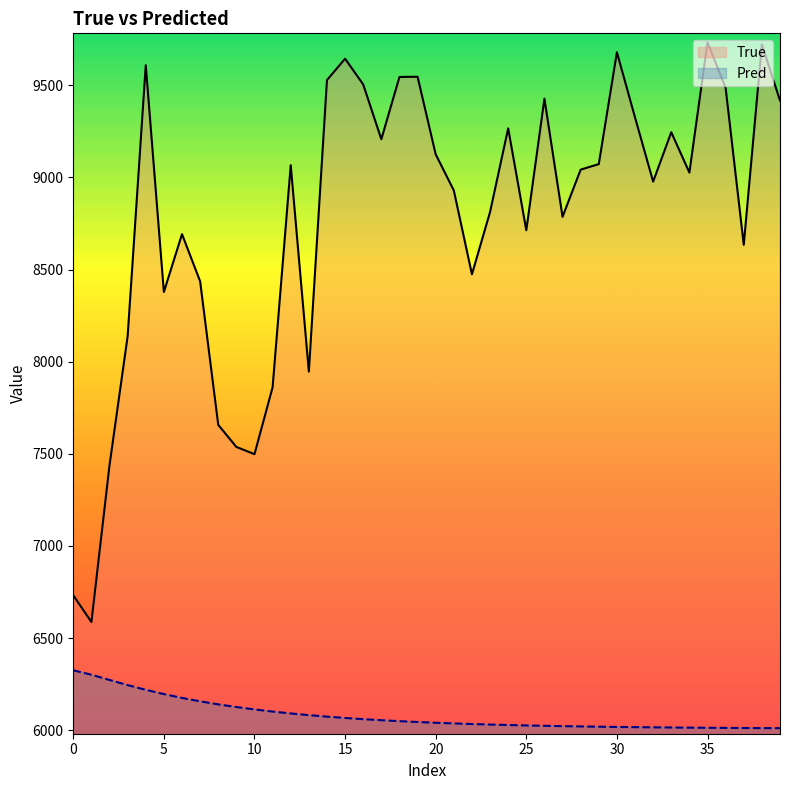

What is the value of the Pred point at the 25th from the left?

6028.2